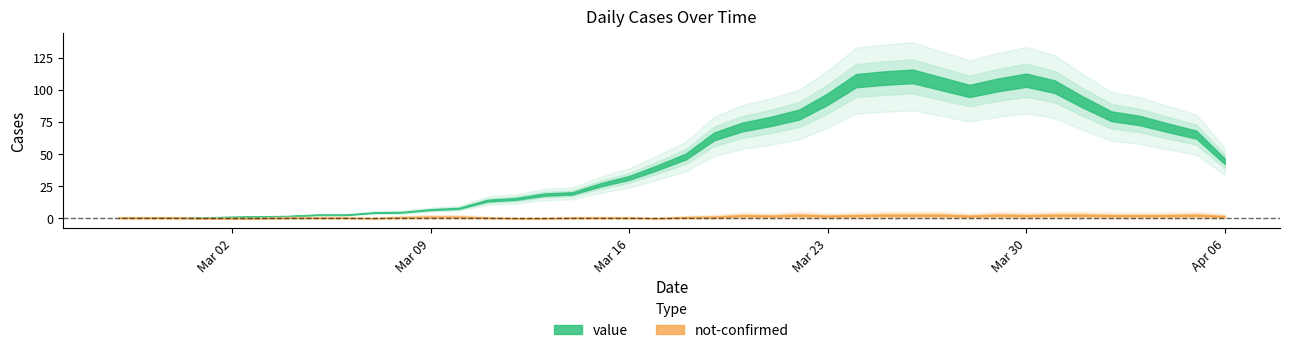

How many data points in value are less than 50?

20